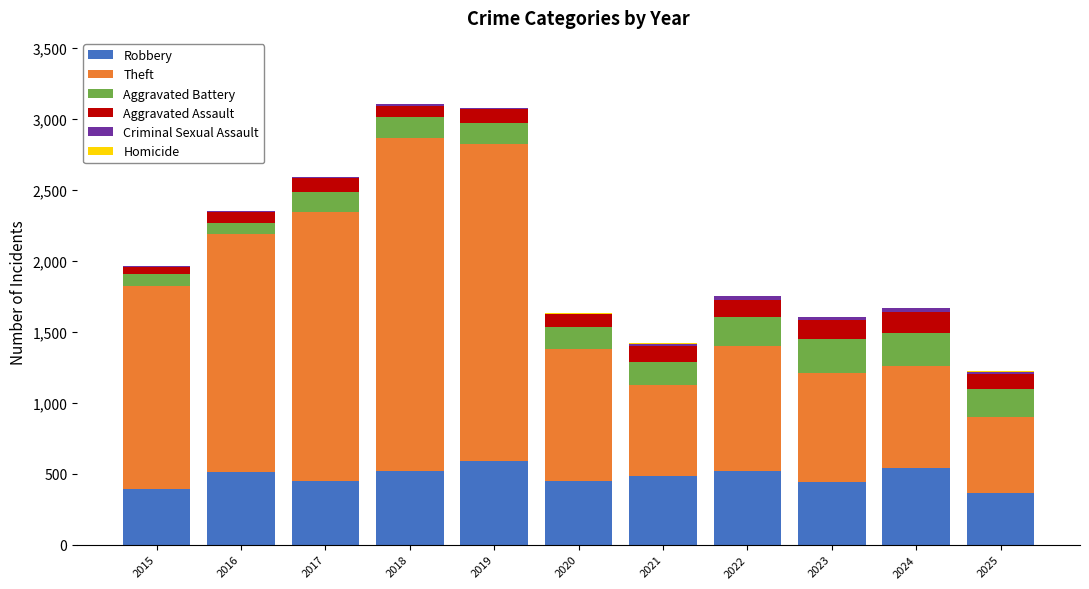

What is the highest value of the Robbery series?

591